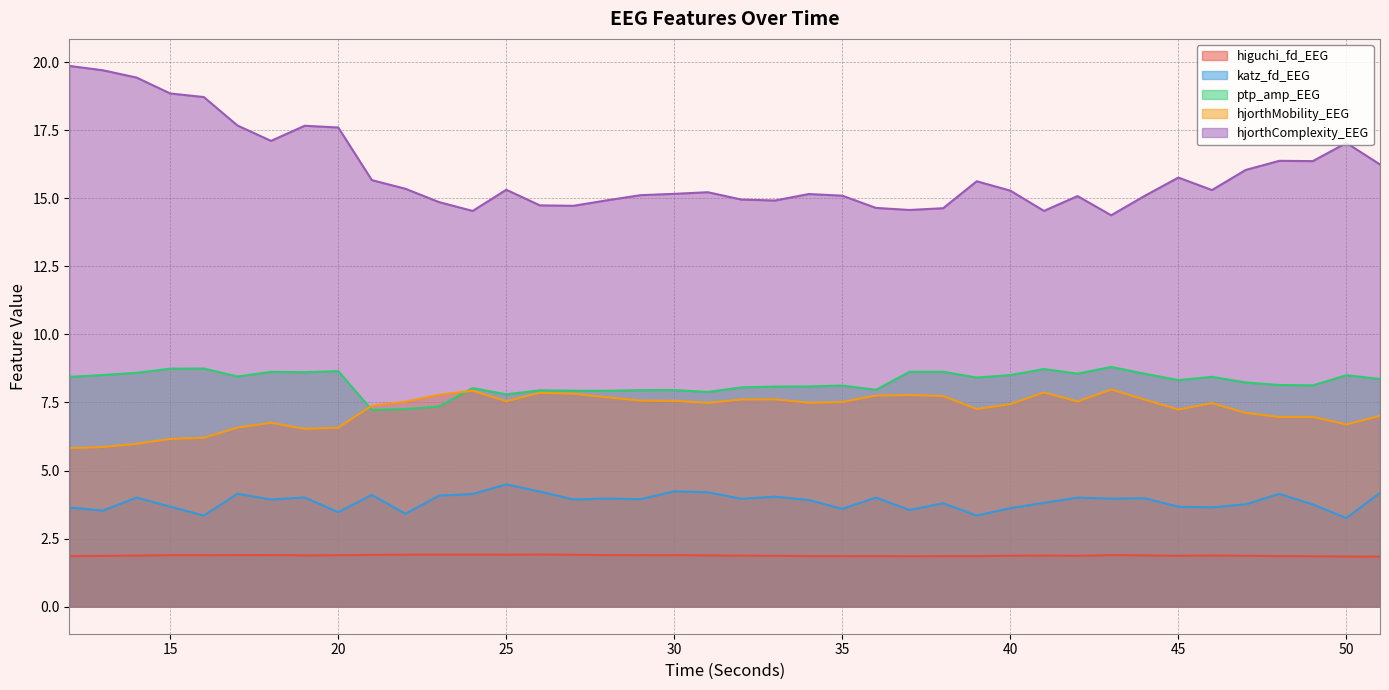

What are all the series names shown in the legend?

higuchi_fd_EEG, katz_fd_EEG, ptp_amp_EEG, hjorthMobility_EEG, hjorthComplexity_EEG